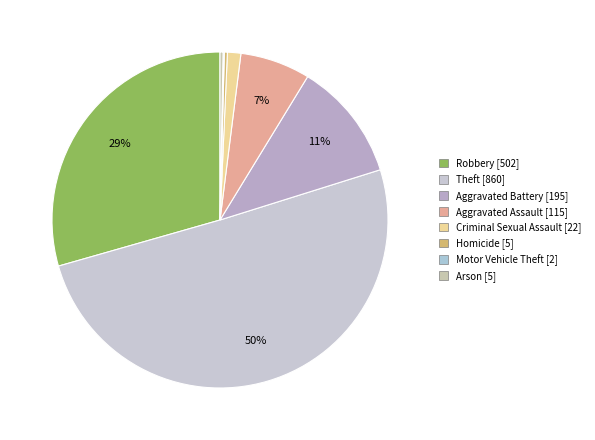

The Robbery slice represents 29% of the pie. True or false?

True